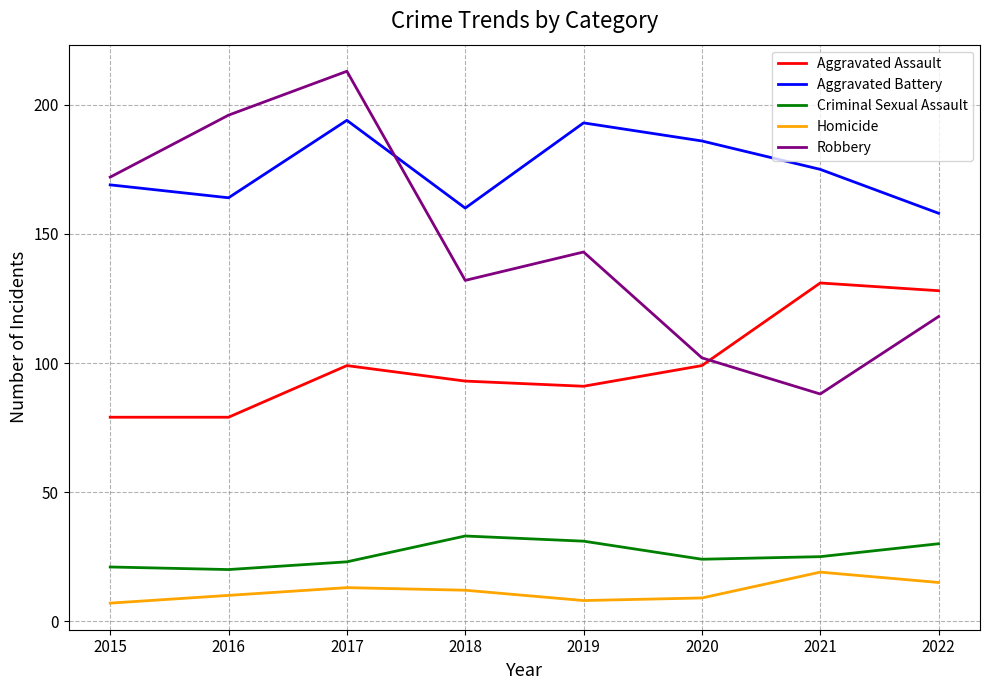

List the series in order of their peak value, lowest first.

Homicide, Criminal Sexual Assault, Aggravated Assault, Aggravated Battery, Robbery